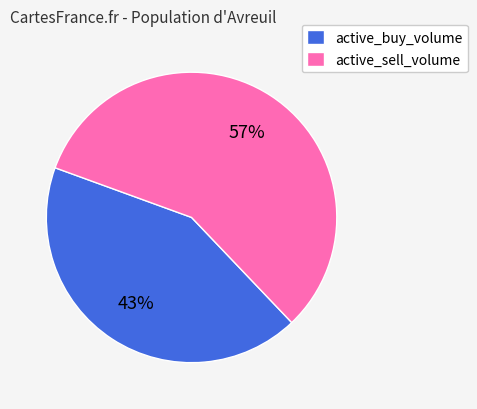

To the nearest percent, what percentage of the pie is active_sell_volume?

57%